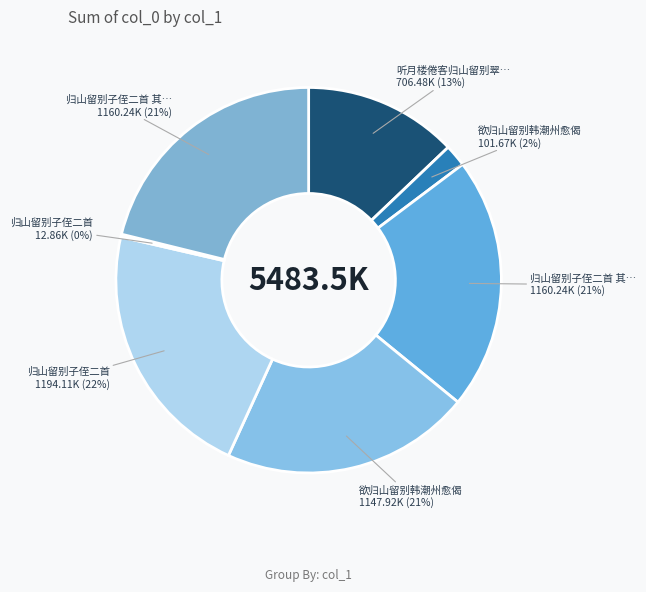

To the nearest percent, what is the difference between the largest and smallest slice percentages?

22%